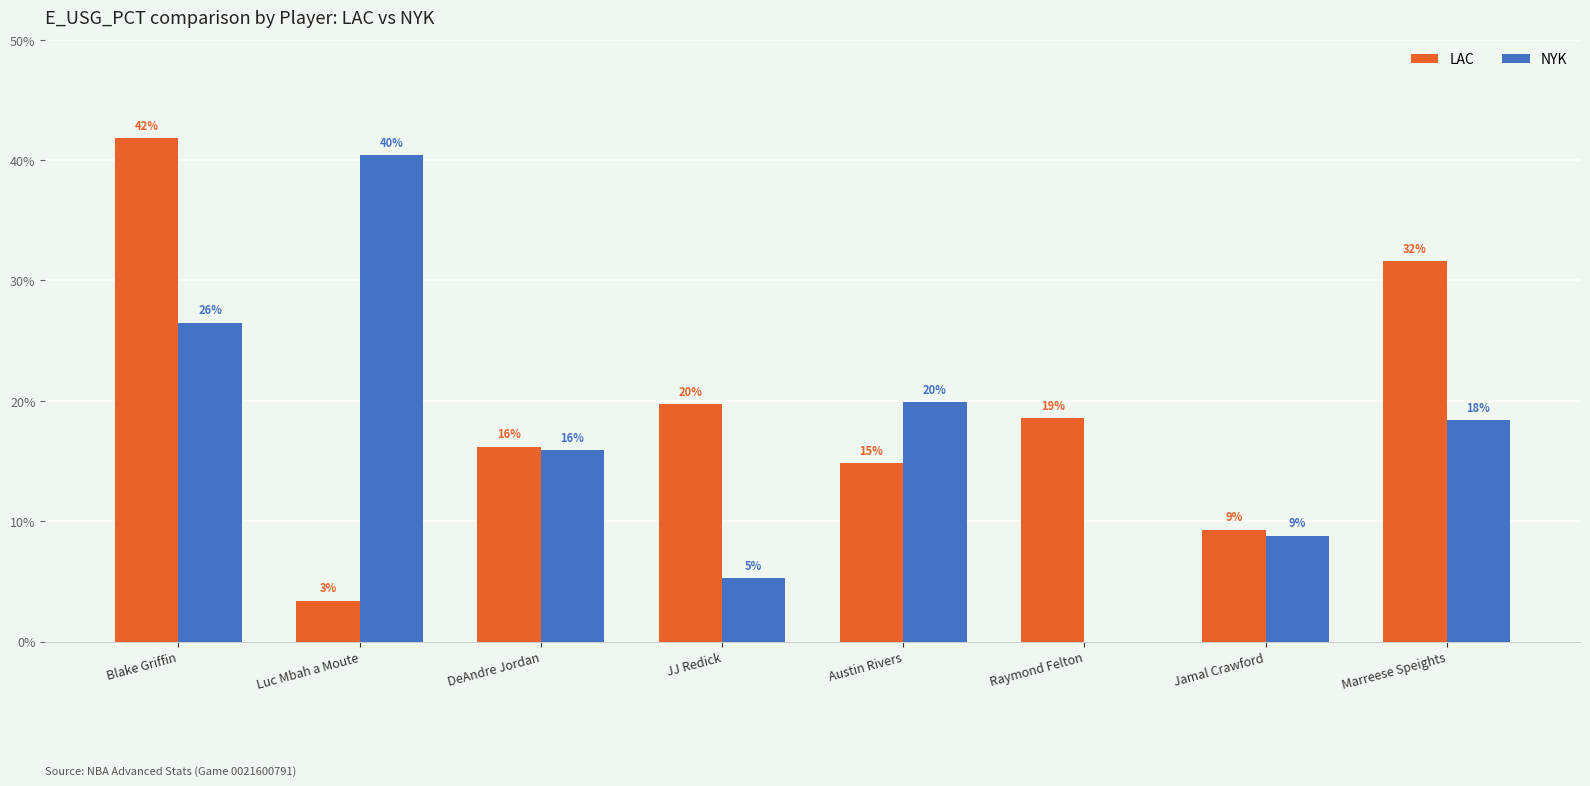

Are the bars grouped side by side (vs. stacked)?

Yes